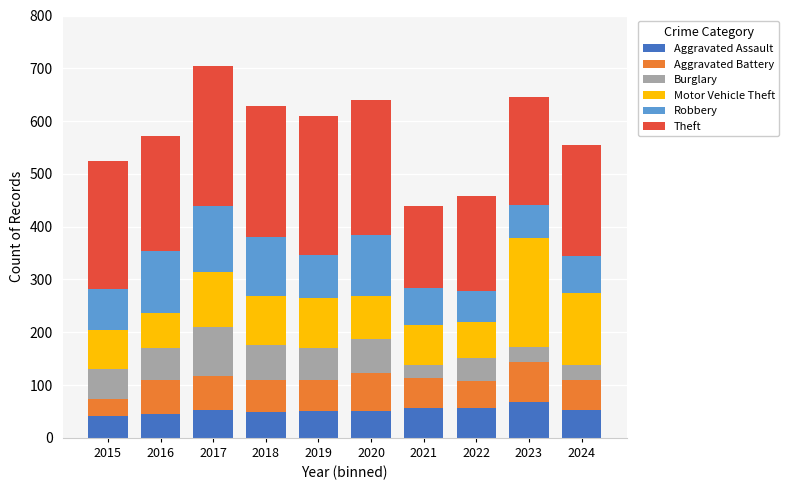

Where does the Aggravated Battery series first go above 60?

2016